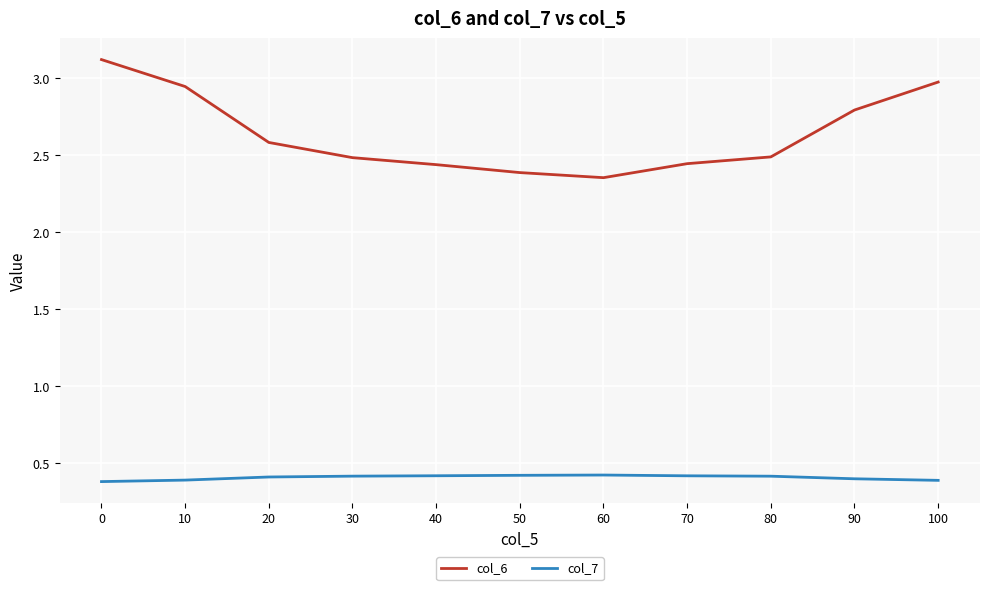

What value does the col_7 series have at 50?

0.4